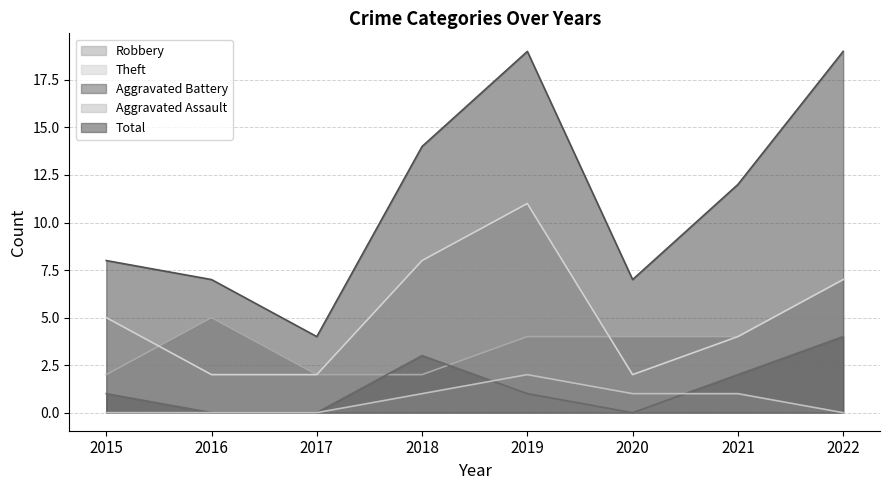

What is the value of the Robbery point at the 7th from the left?

4